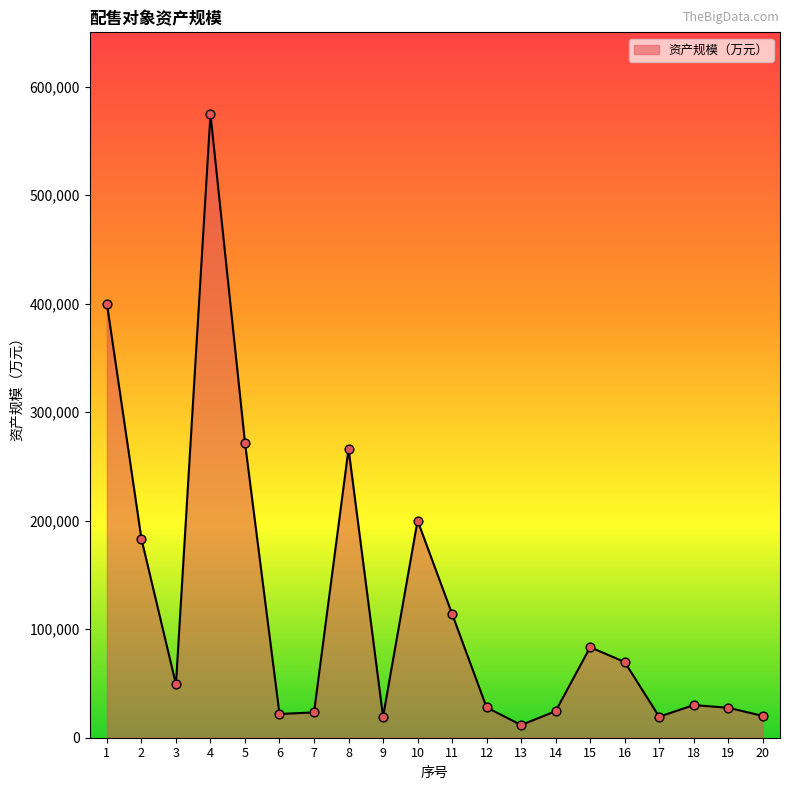

What is the change in value from 5 to 11?

-157689